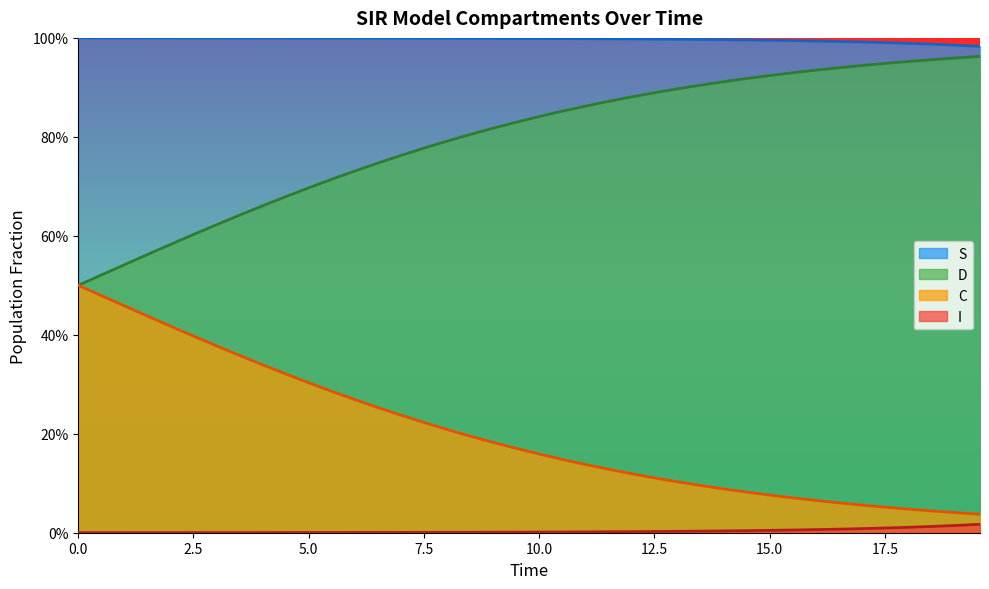

What are all the series names shown in the legend?

S, D, C, I